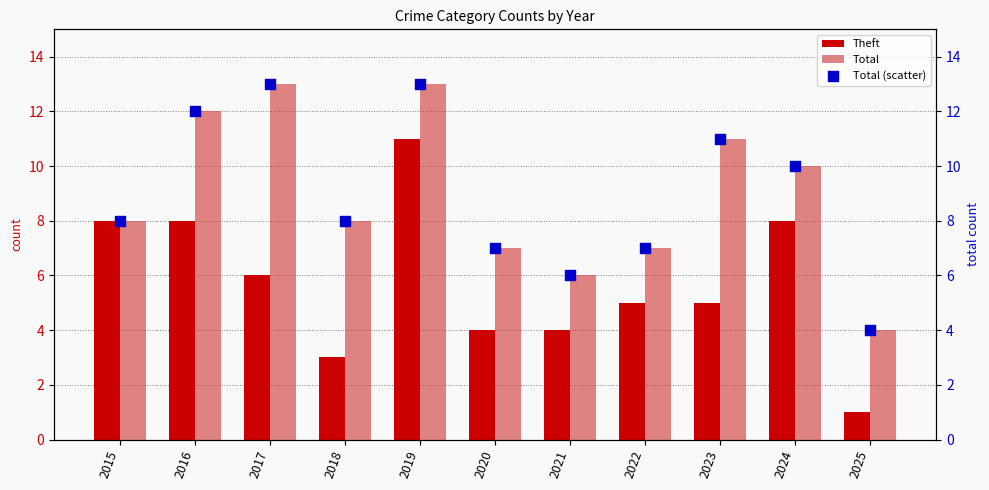

Is the value of Total (scatter) at 2024 greater than the value of Total at 2019?

No